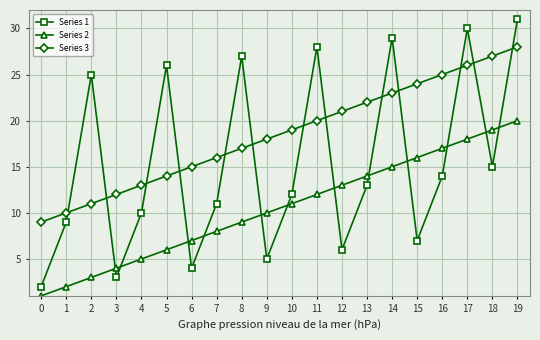

Is it true that Series 2 equals 12 at 8?

False